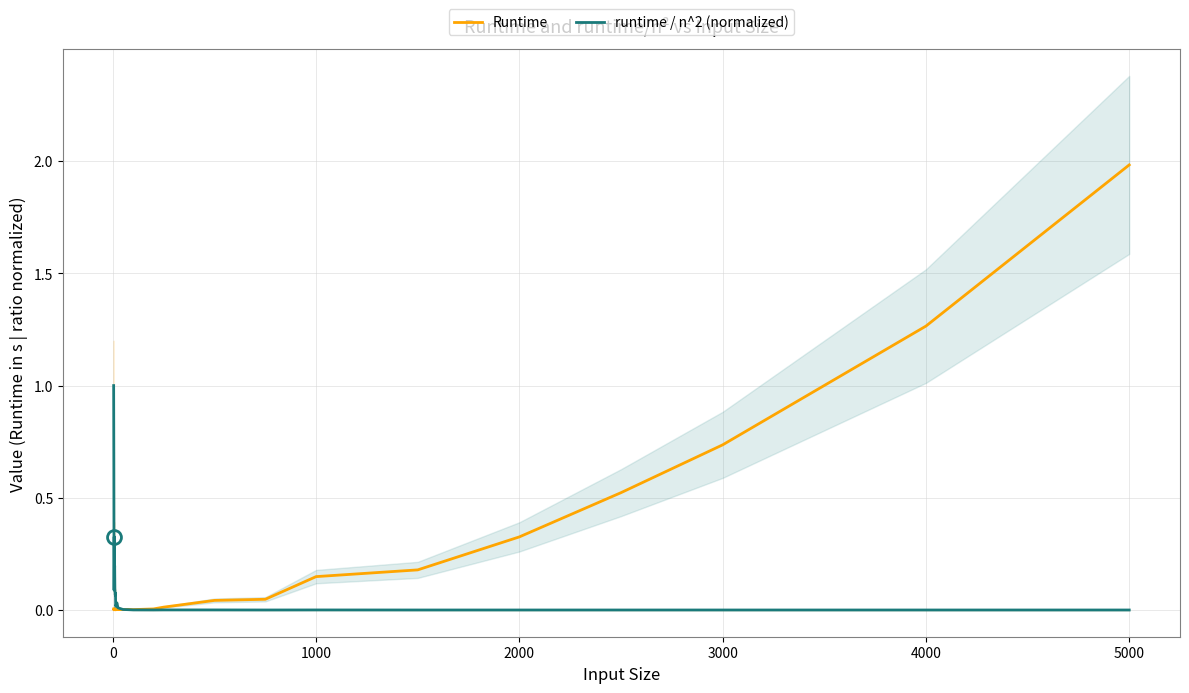

The value of runtime / n^2 (normalized) at 3000 is 0.0. True or false?

True